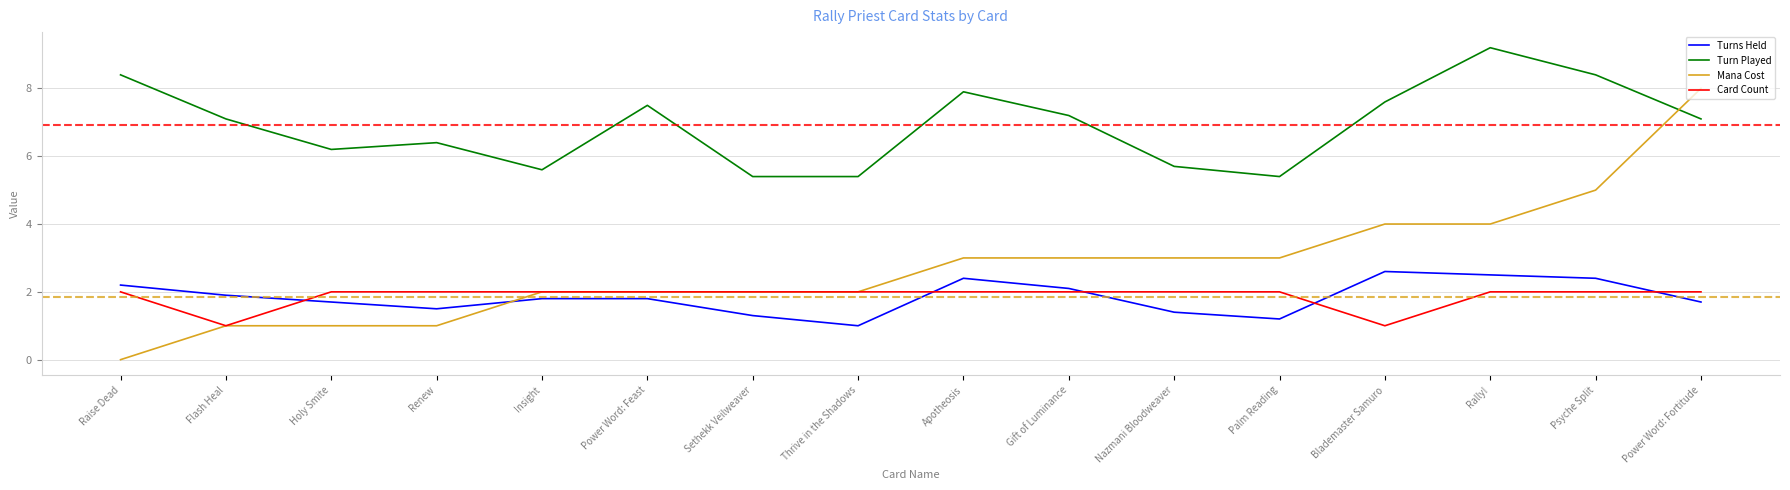

How many interior local valleys does the Turns Held series have?

3